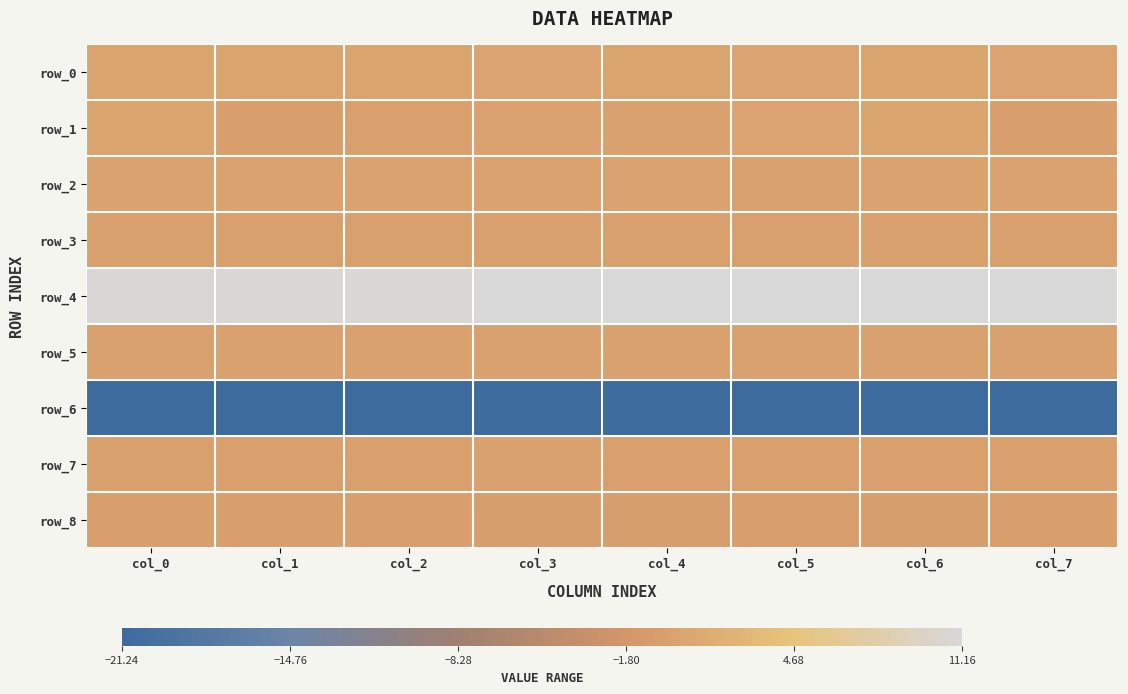

What is the maximum value for row_3?

-0.3